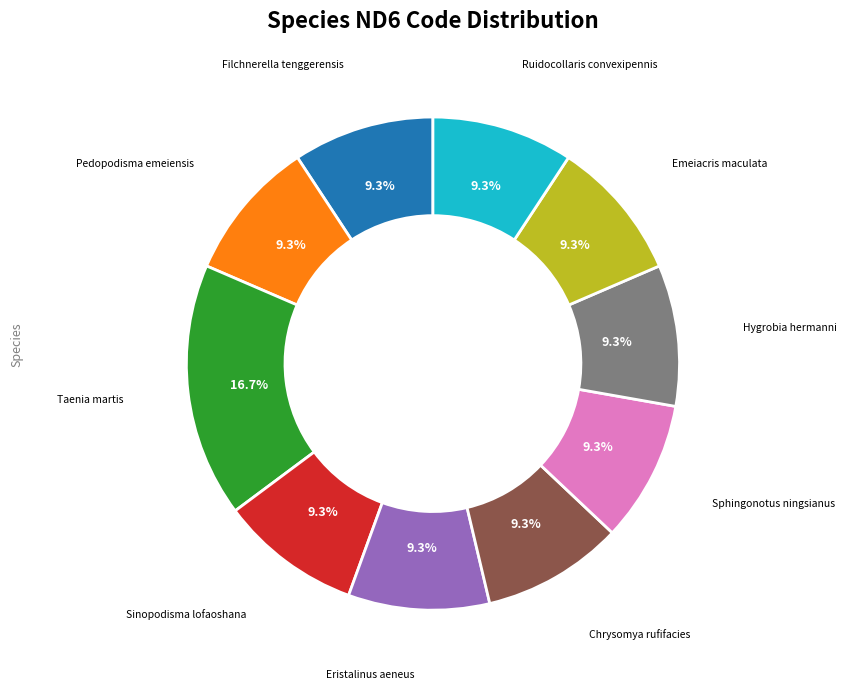

Does any single category account for the majority?

No